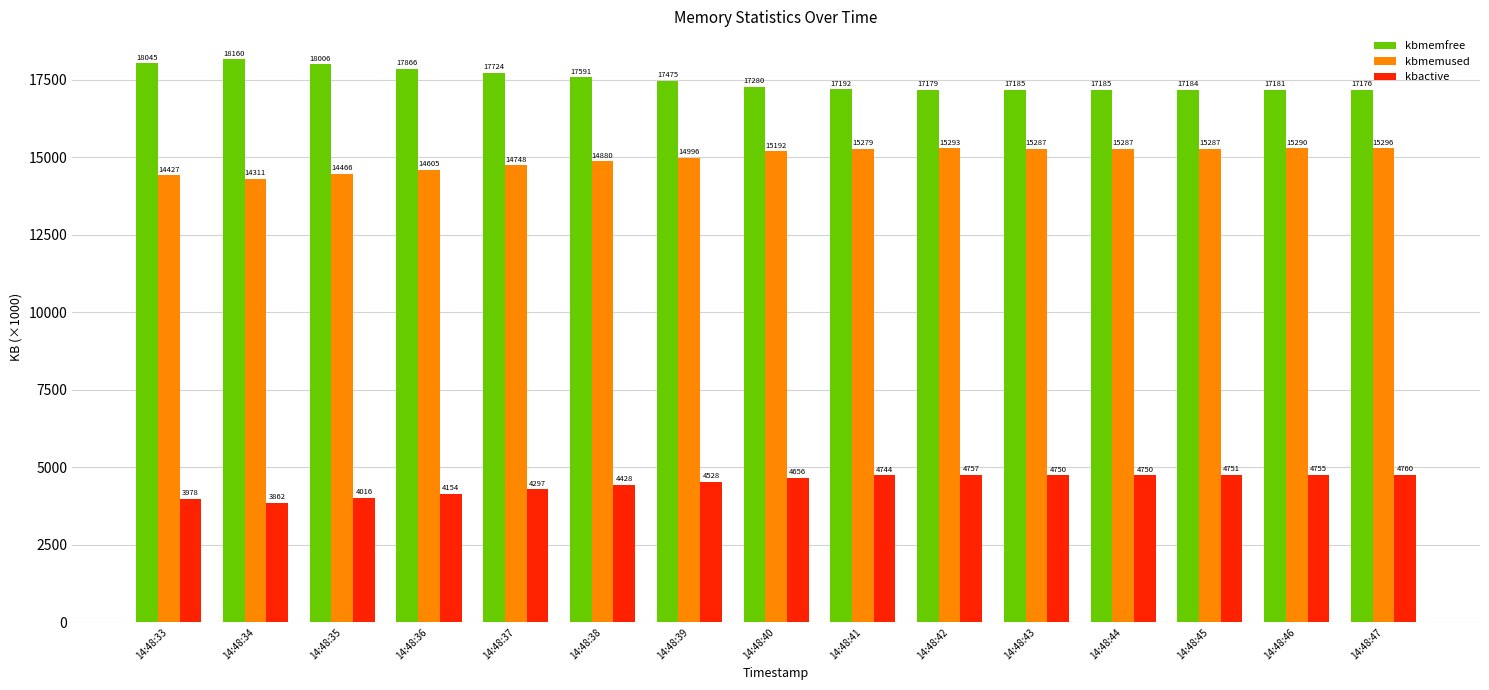

Where does the kbactive series first go above 4656?

14:48:40